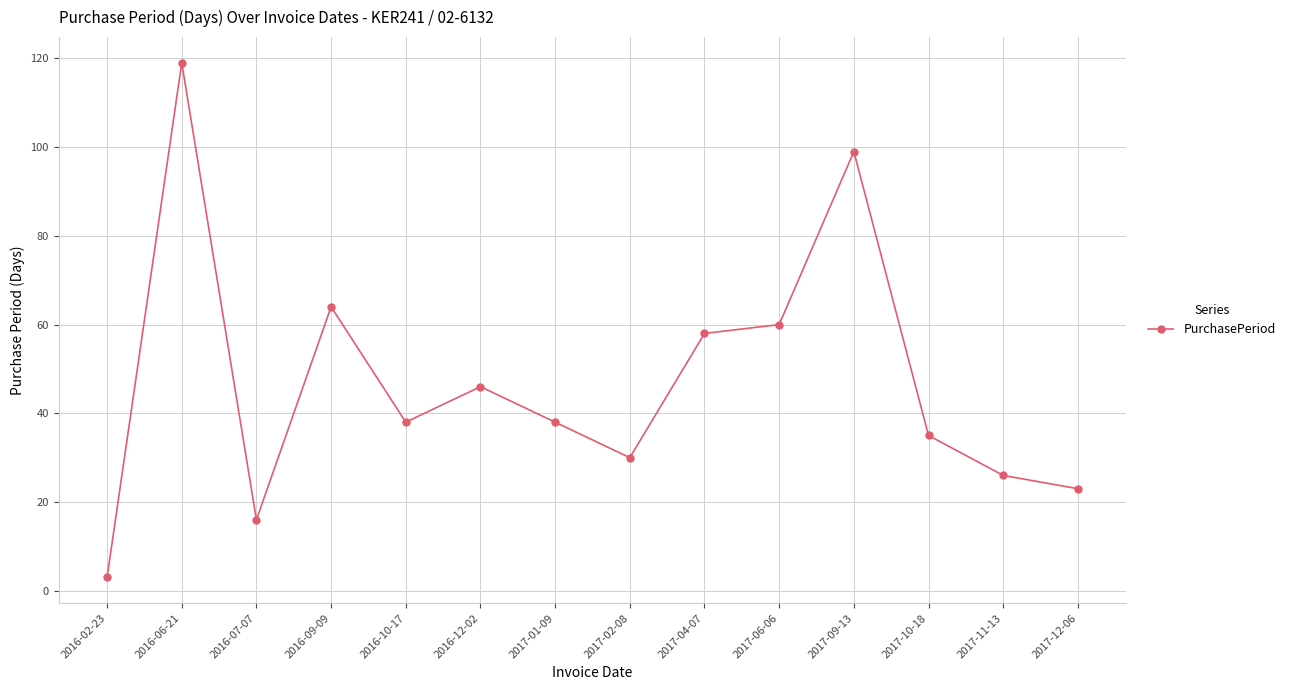

How many points are lower than both their immediate neighbors (excluding endpoints)?

3